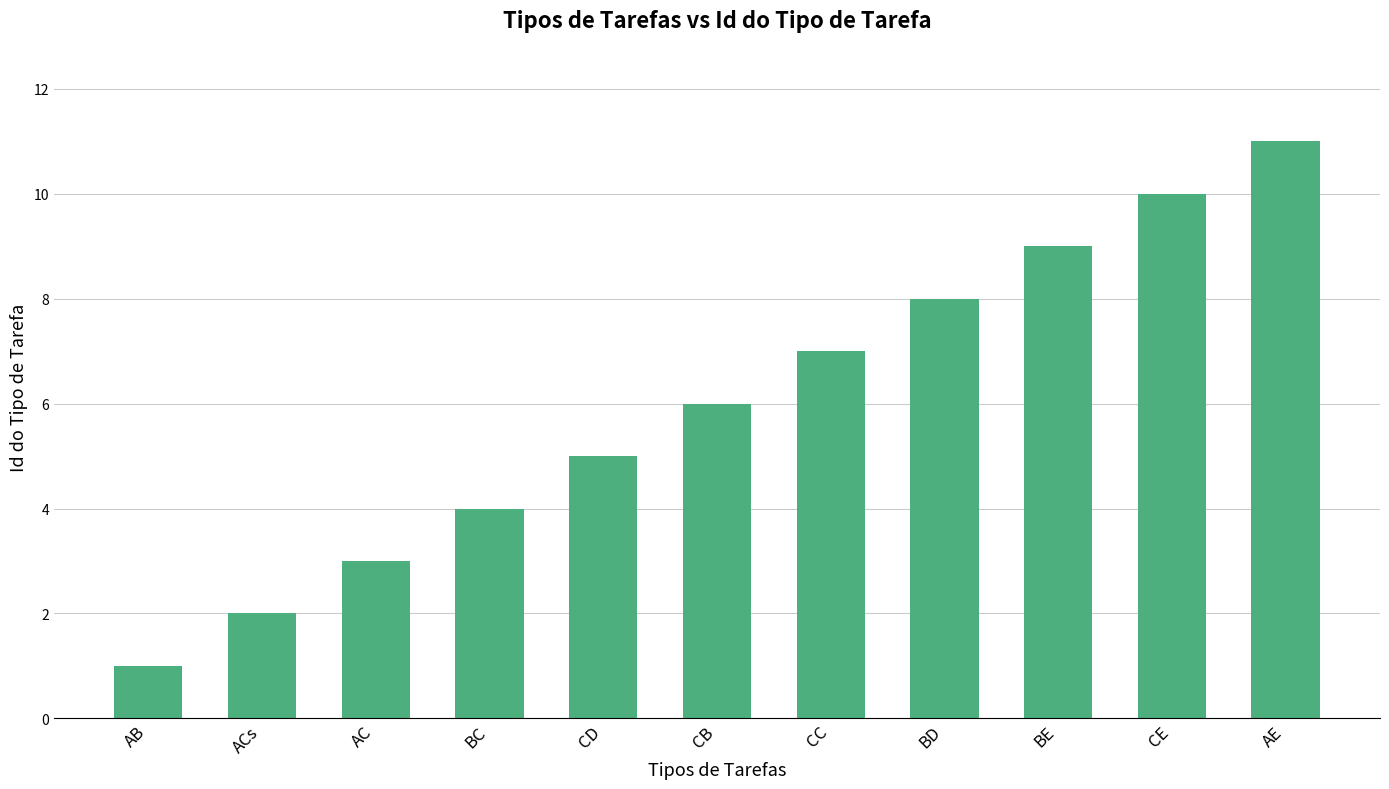

Reading left to right, extract all data points from this chart.

AB=1	ACs=2	AC=3	BC=4	CD=5	CB=6	CC=7	BD=8	BE=9	CE=10	AE=11